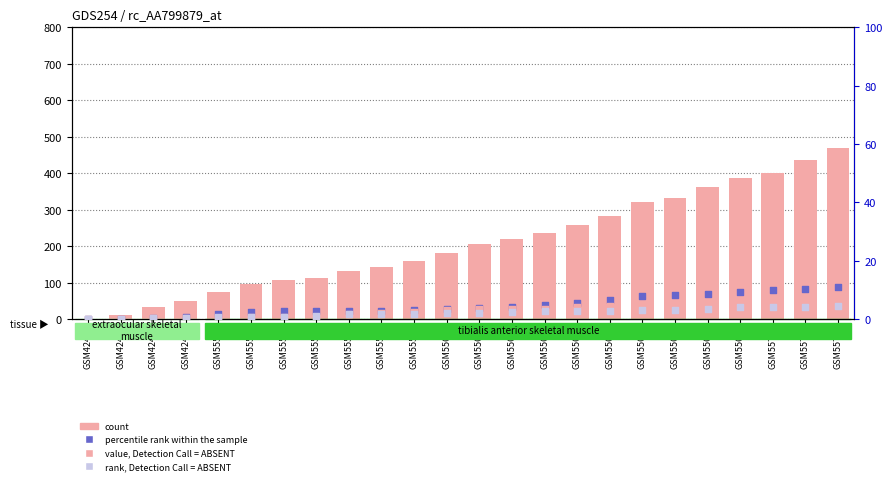

What is the total value across all series at GSM4244?

32.8